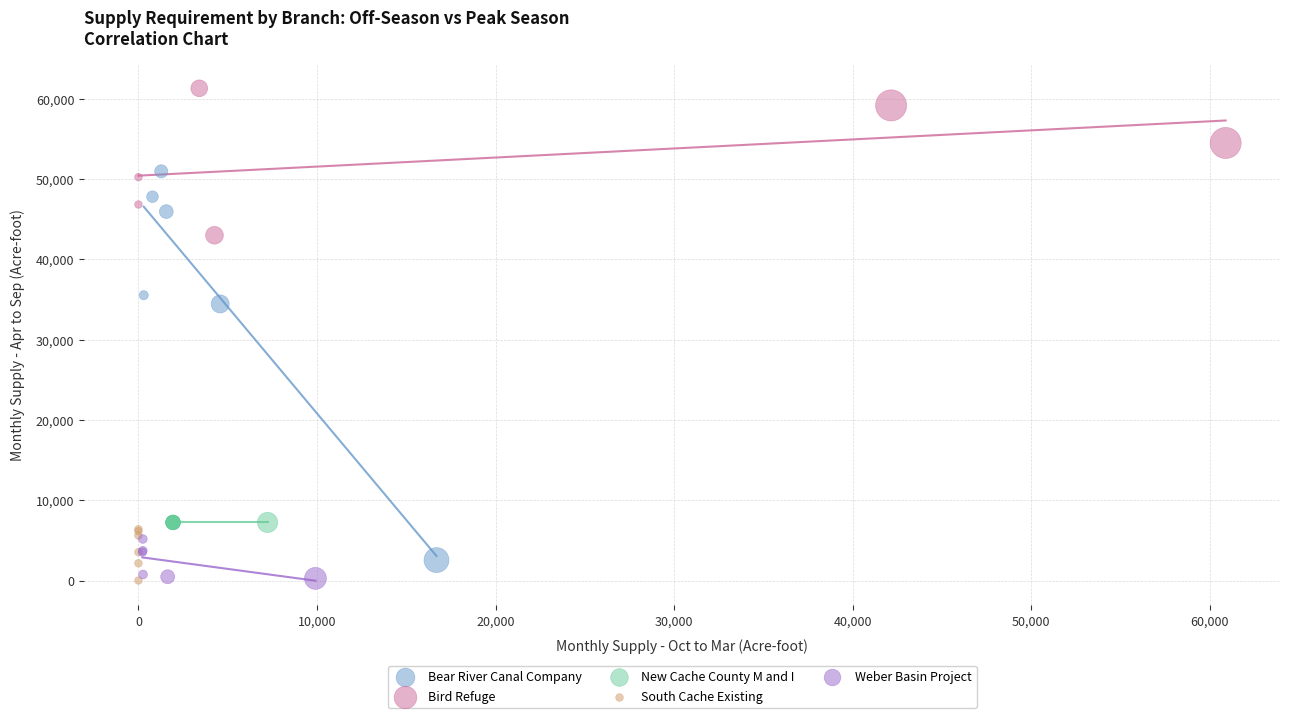

Which series reaches the maximum Y coordinate?

Bird Refuge